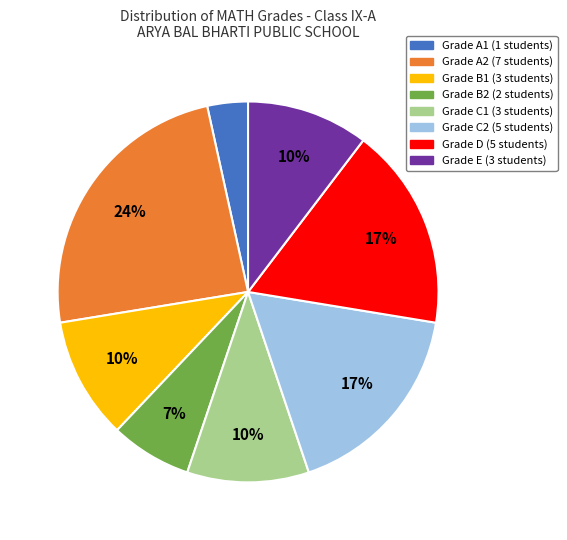

How many slices are in this pie chart?

8